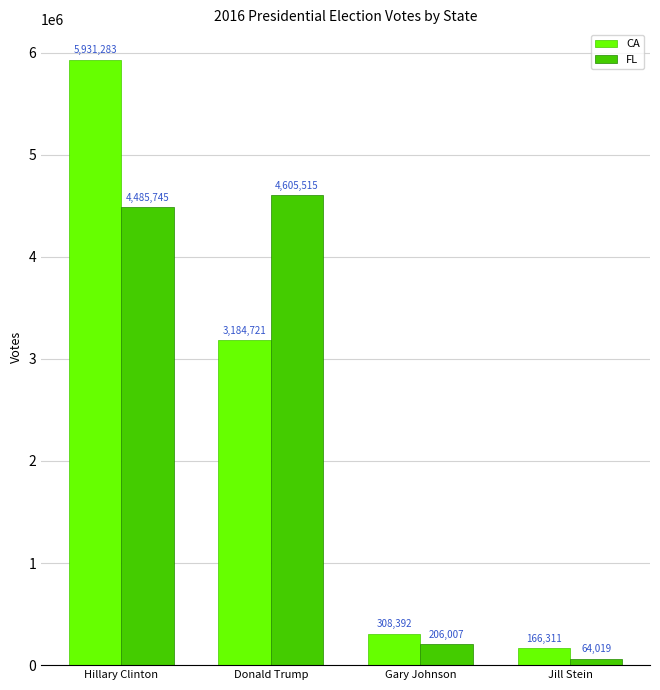

The FL series shows 64019 at Jill Stein. True or false?

True